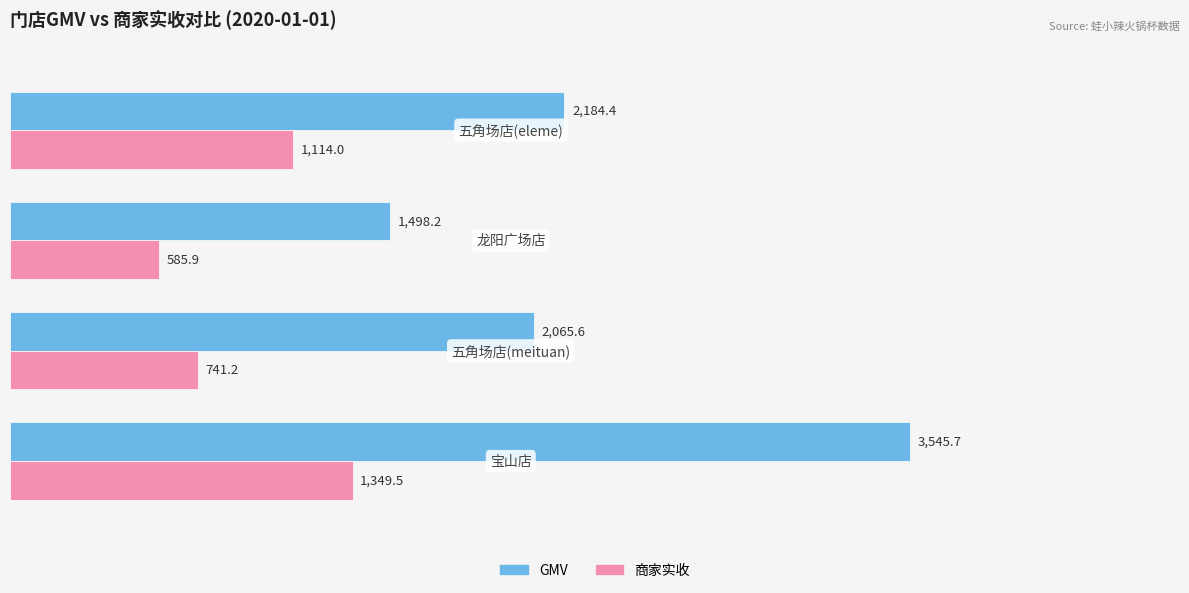

List the labels in order of GMV value, smallest first.

2, 1, 3, 0